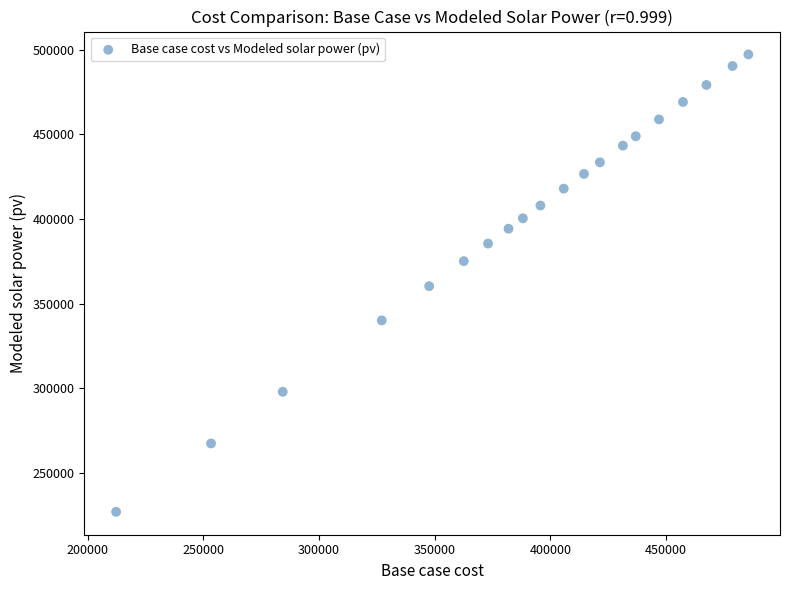

What is the range of Y values (max minus min)?

270300.5